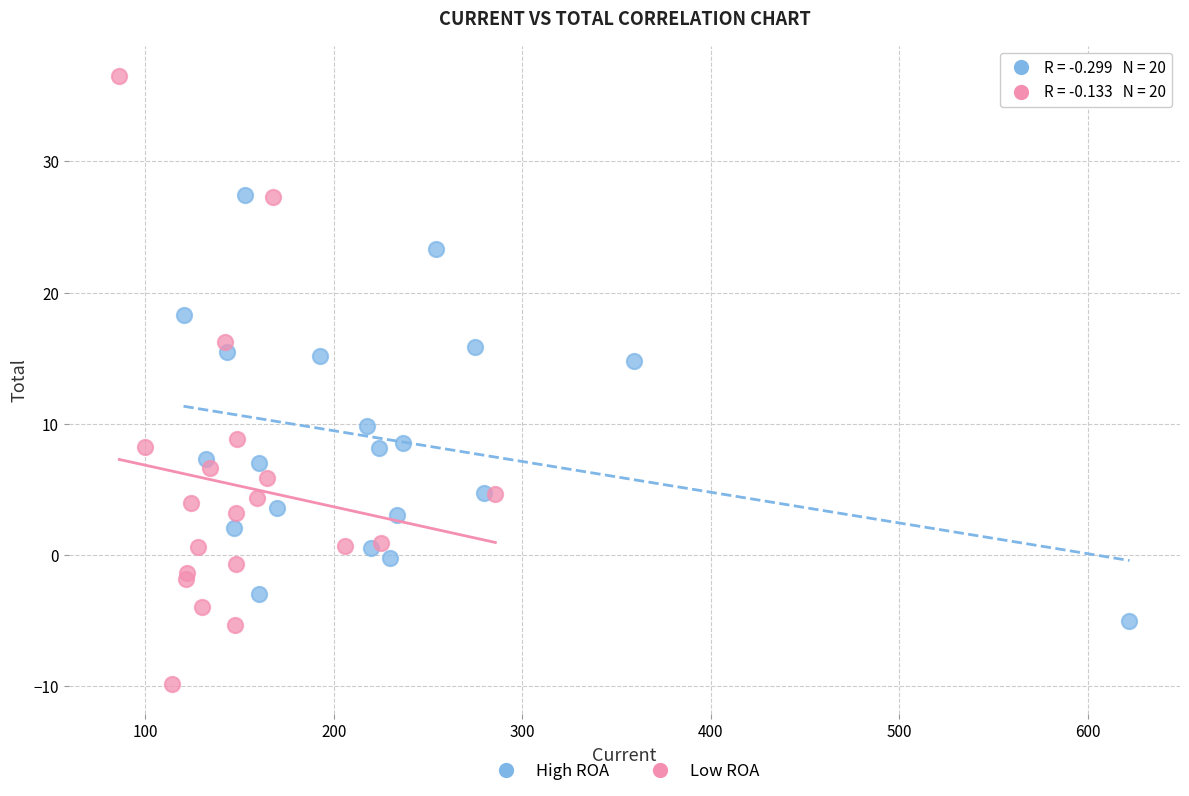

What are all the series names shown in the legend?

High ROA, Low ROA